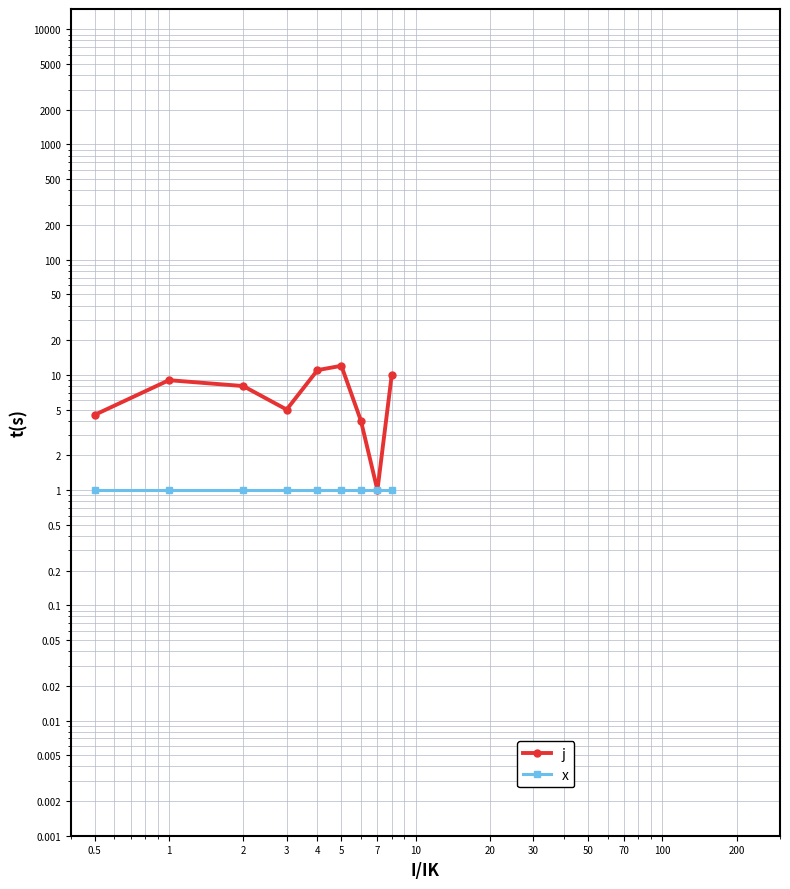

How many interior local valleys does the j series have?

2